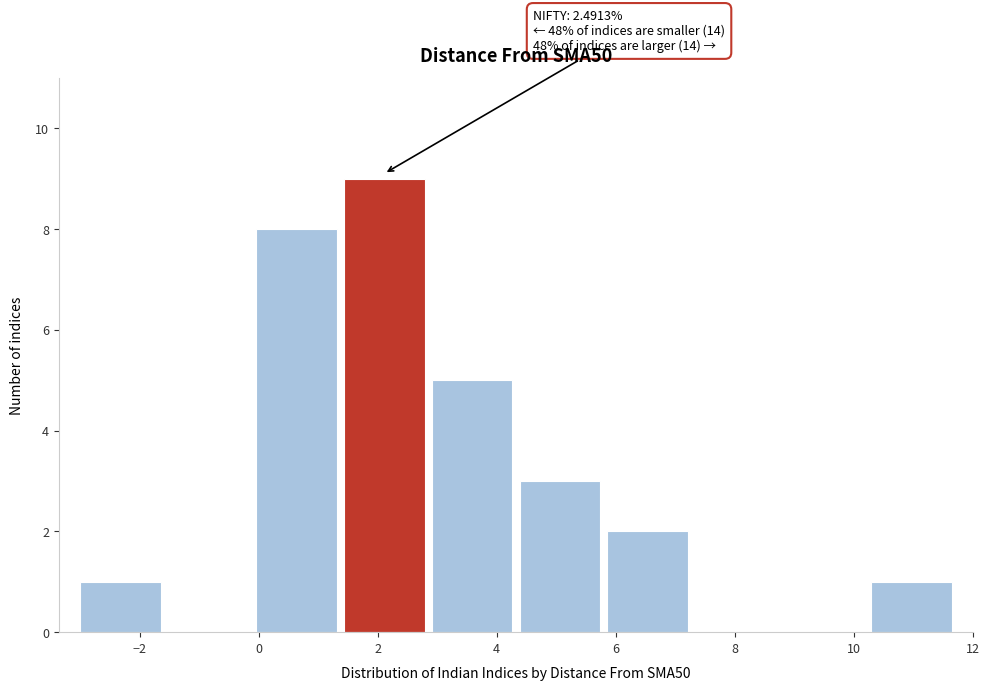

Over which range of the x-axis is the bar tallest?

1.4 to 2.8